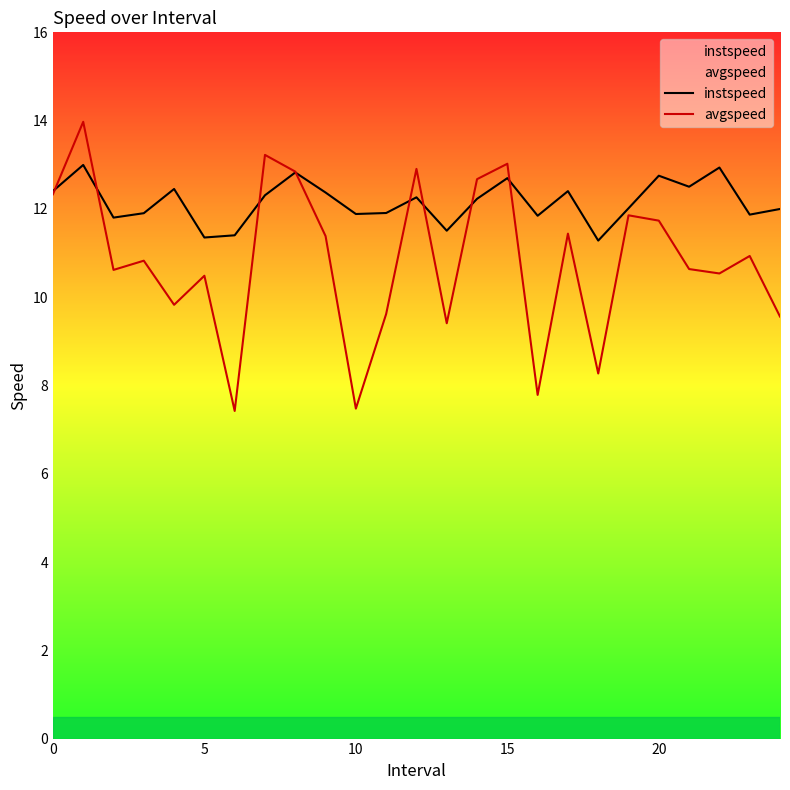

Rank the series by their average value, from lowest to highest.

avgspeed, instspeed